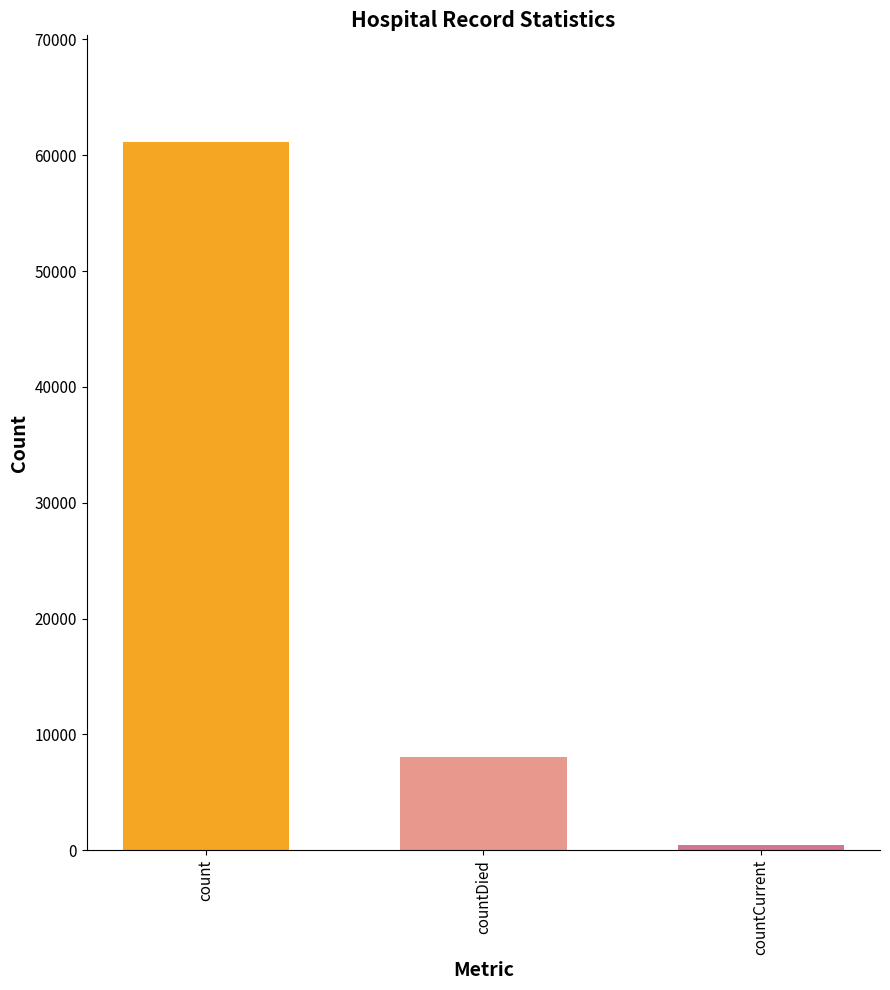

Where is the data nearest to the value 30799?

countDied